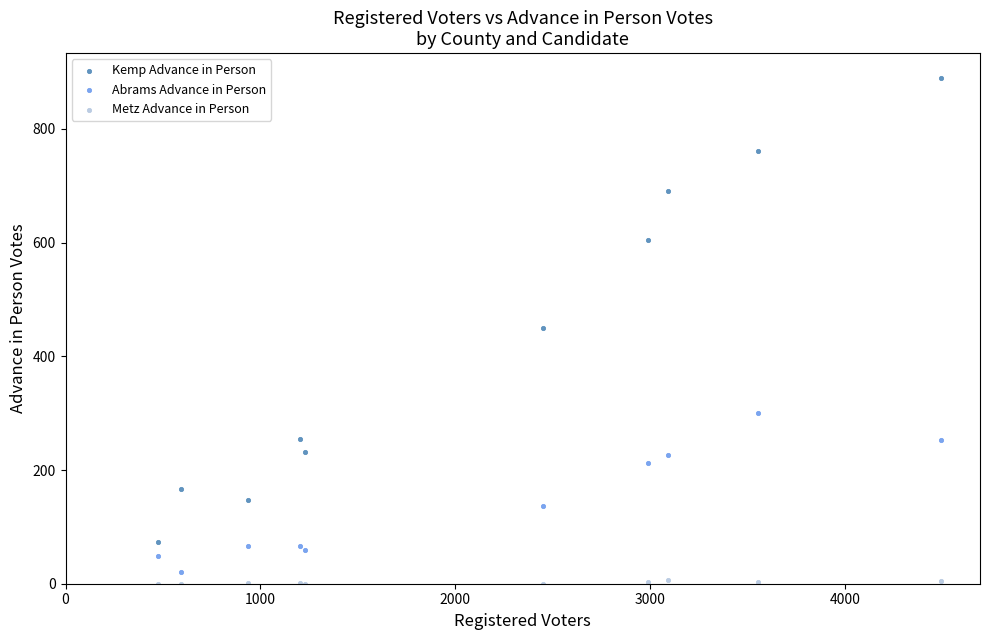

Which series has the widest spread of Y values?

Kemp Advance in Person